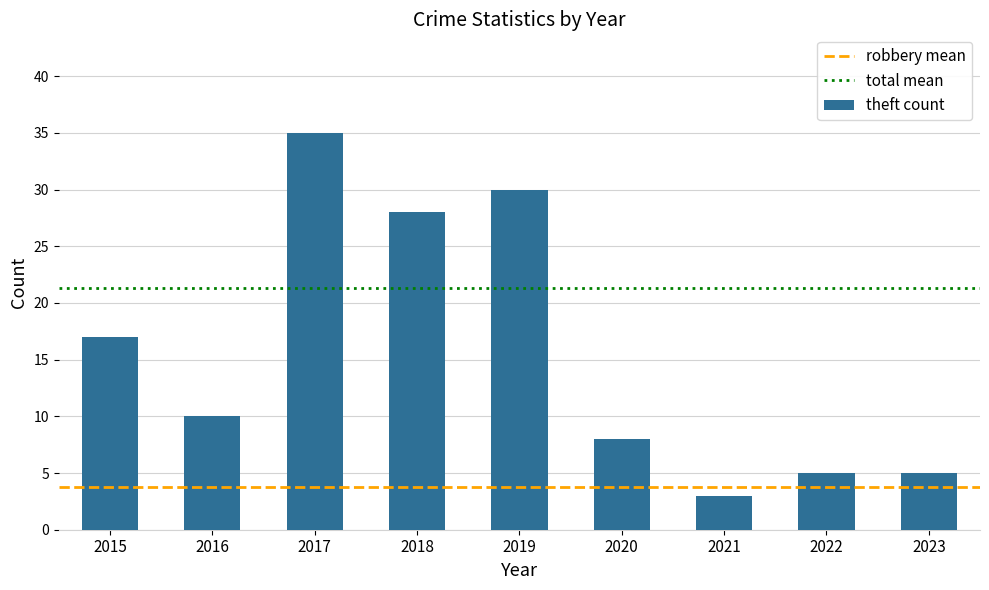

What is the value of the 9th bar from the left?

5